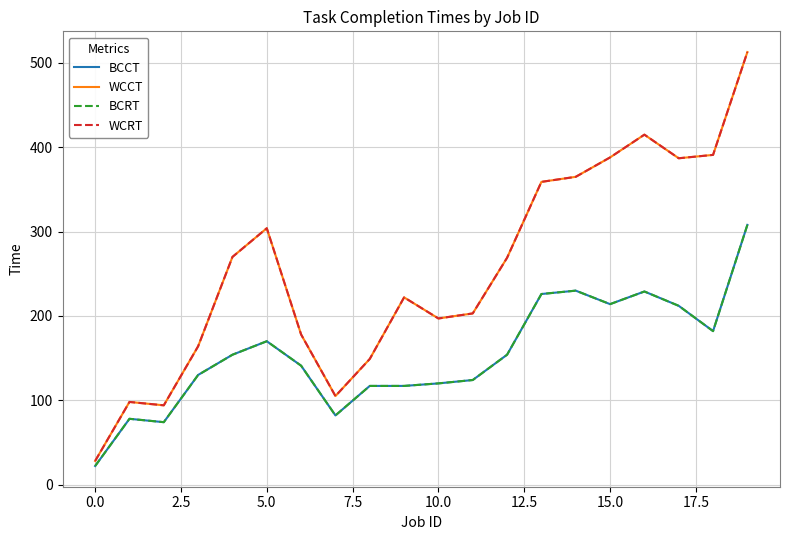

Does the chart display data point markers on the line(s)?

No